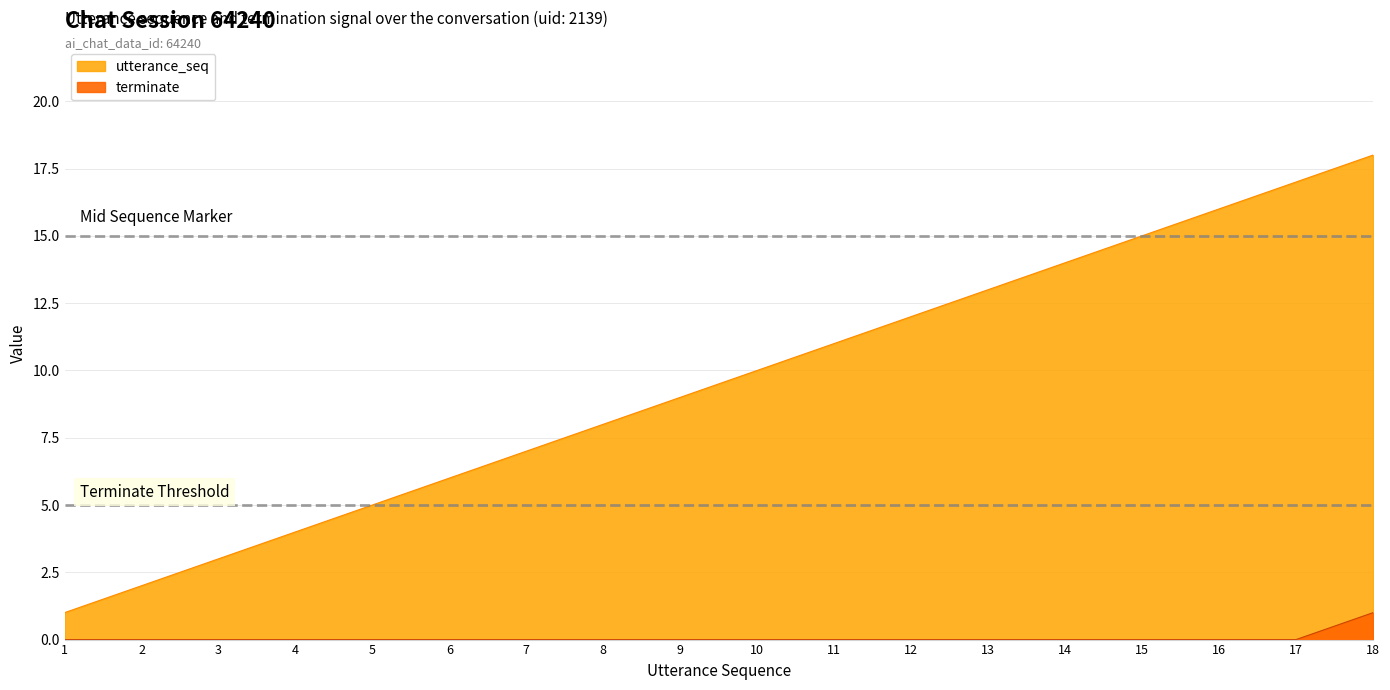

The value of terminate at 13 is 0. True or false?

True